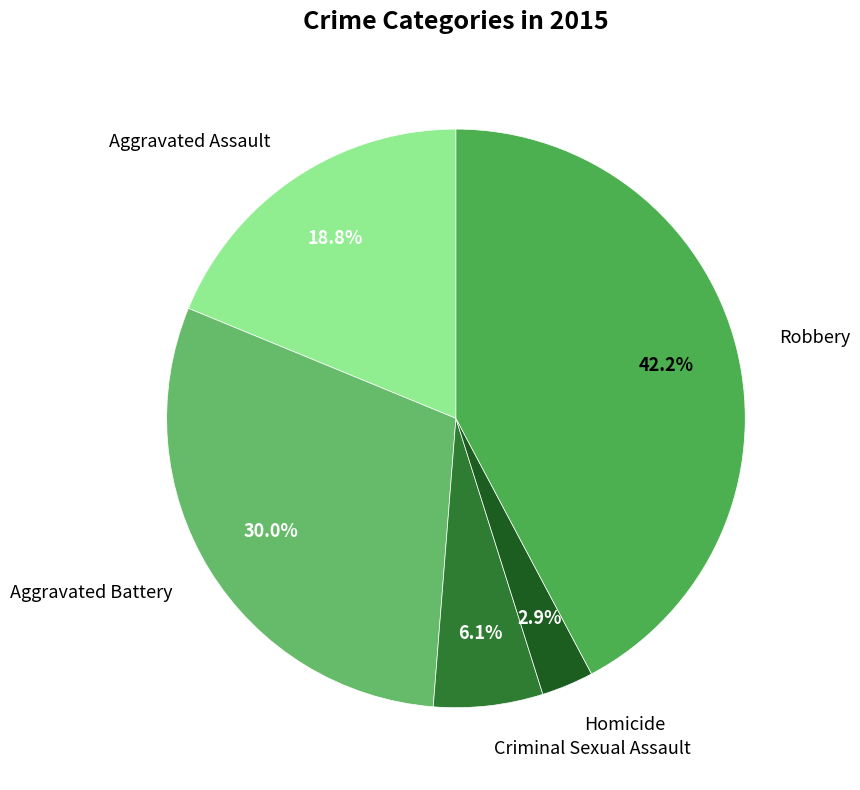

Is it true that Aggravated Battery is 40% of the pie?

False